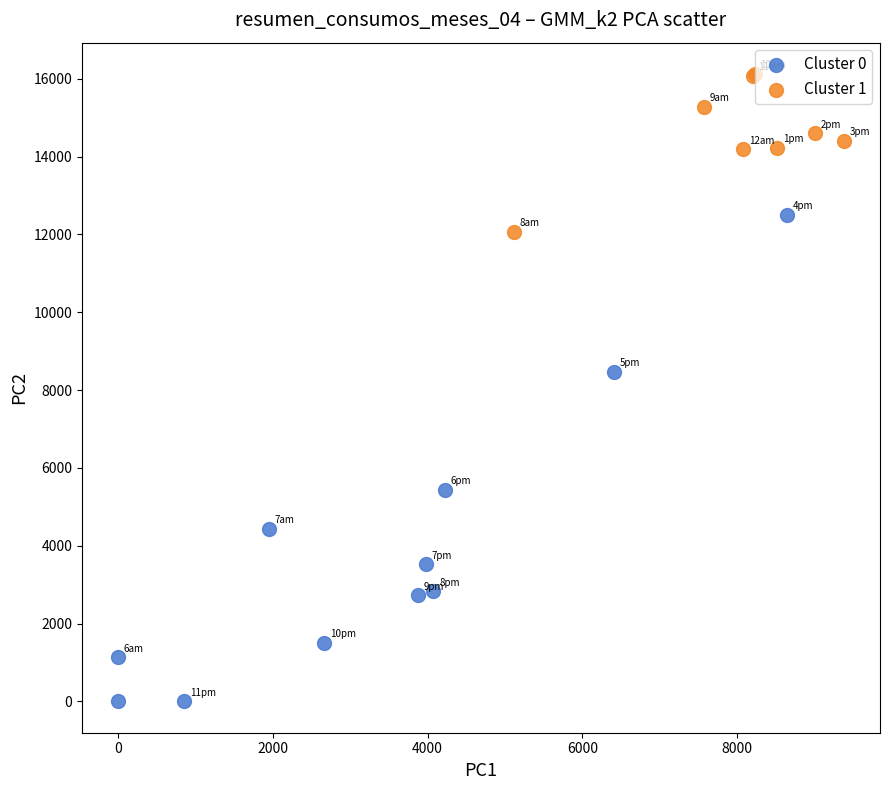

Which series reaches the minimum Y coordinate?

Cluster 0